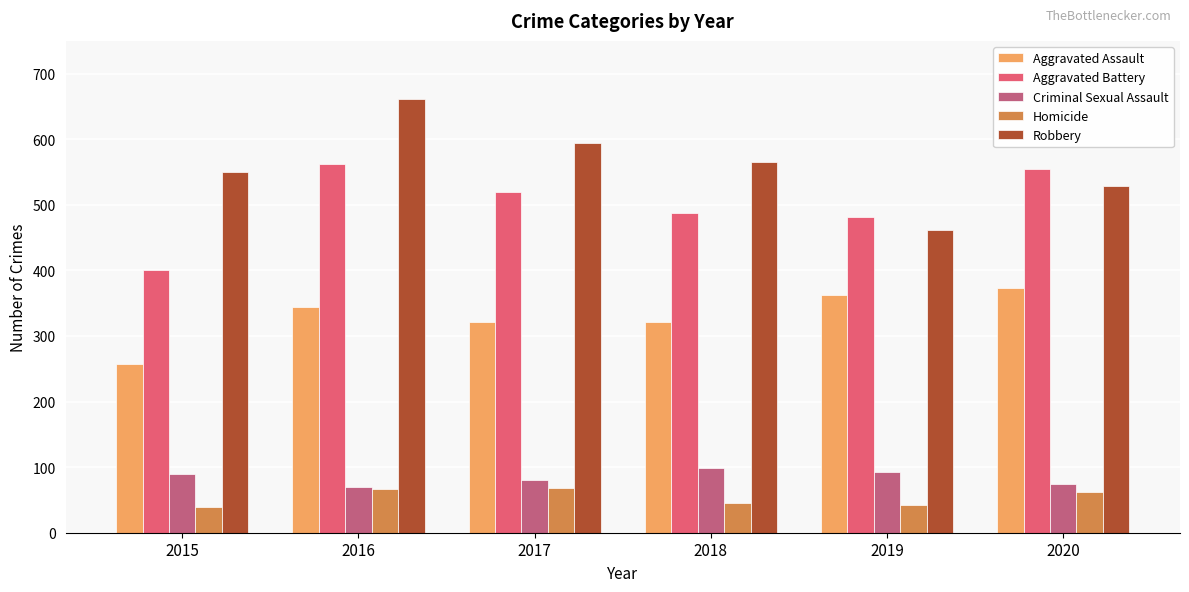

What is the difference between the maximum and second lowest values in the Aggravated Assault series?

52